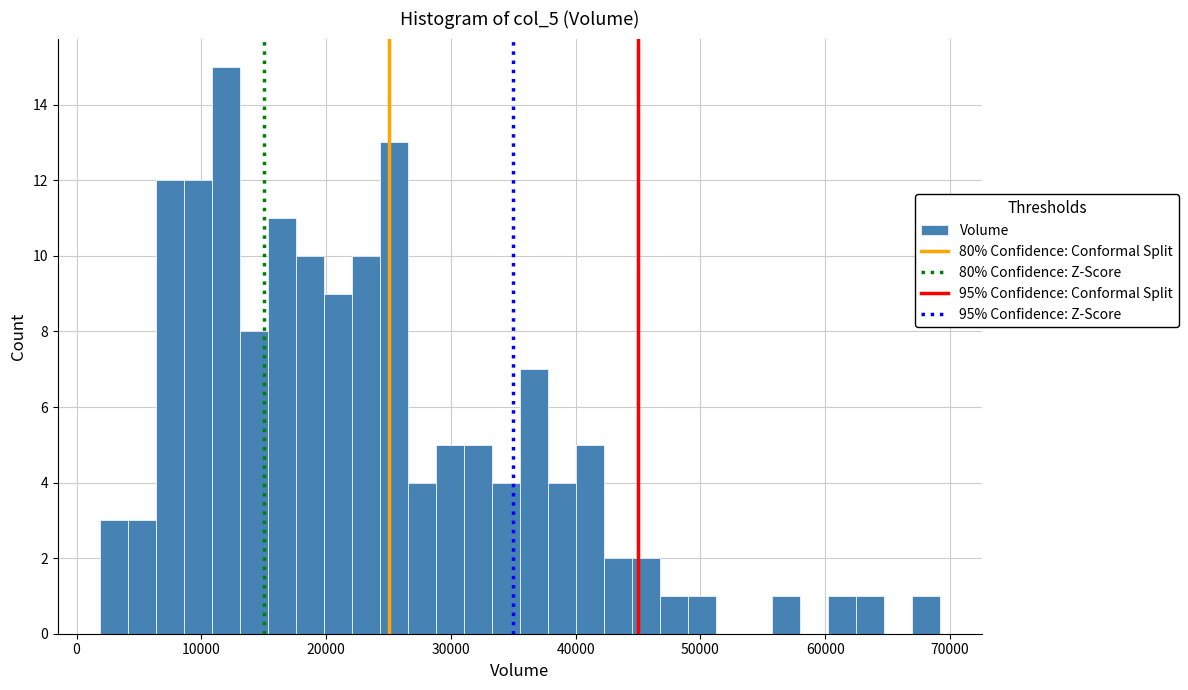

Around what value on the x-axis is the tallest bar? Give the approximate position of its centre, as read against the axis.

12000